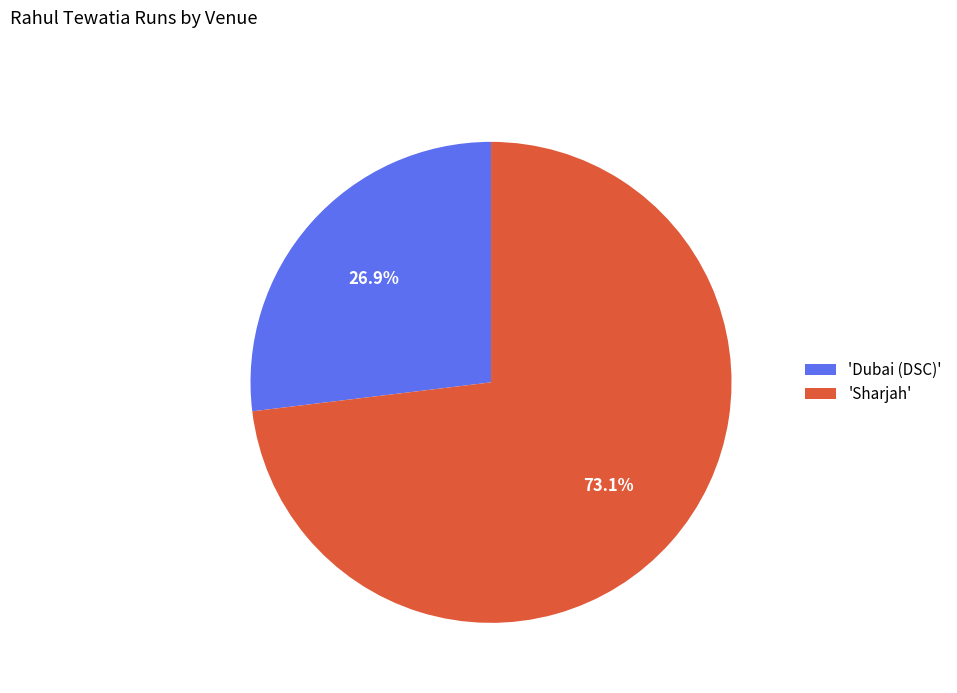

Between 'Sharjah' and 'Dubai (DSC)', which is larger?

'Sharjah'